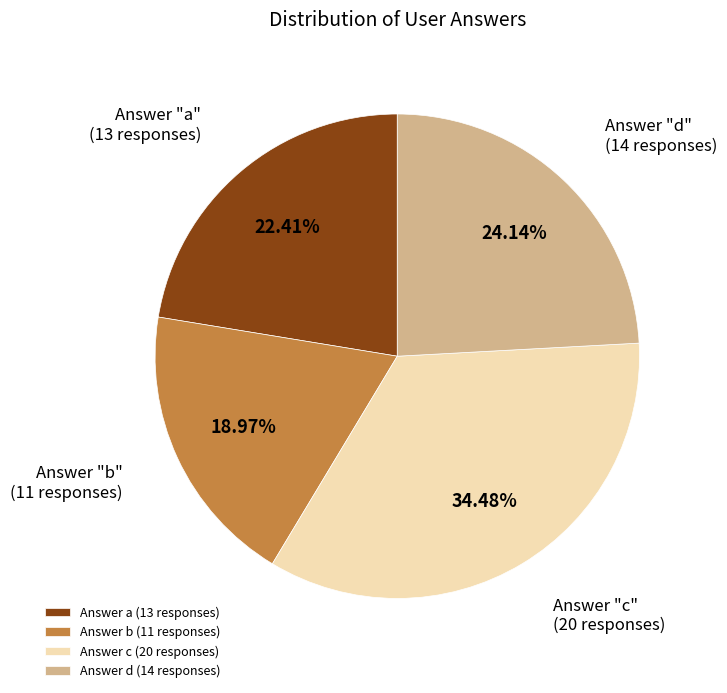

Which category has the smallest portion of the pie?

Answer b (11 responses)